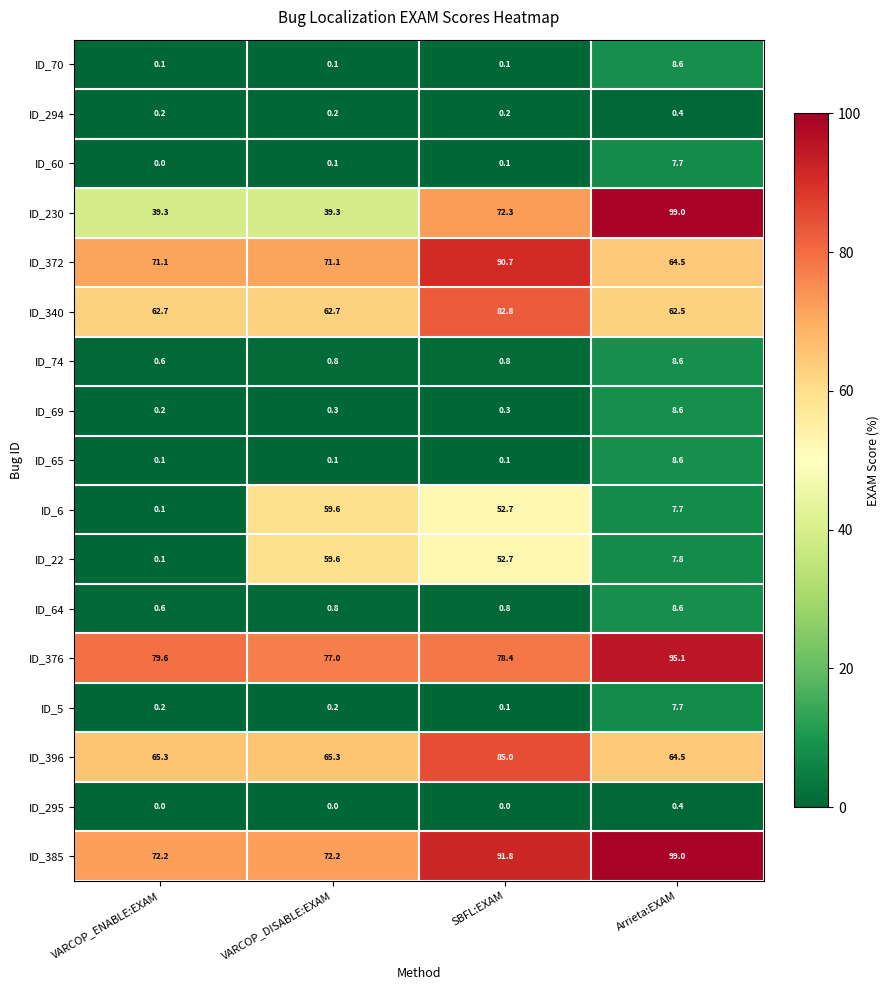

True or false: ID_65 has a value of 0.1 at SBFL:EXAM.

True